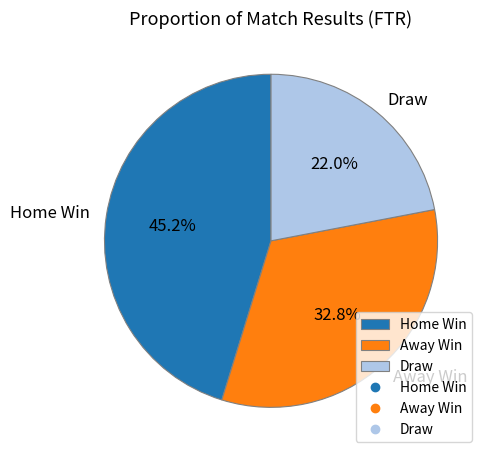

To the nearest percent, what is the average slice percentage?

33%